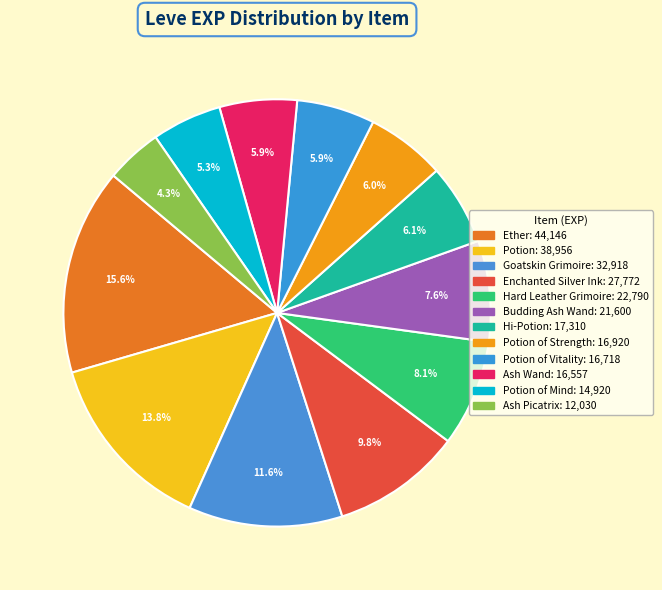

How many slices are in this pie chart?

12